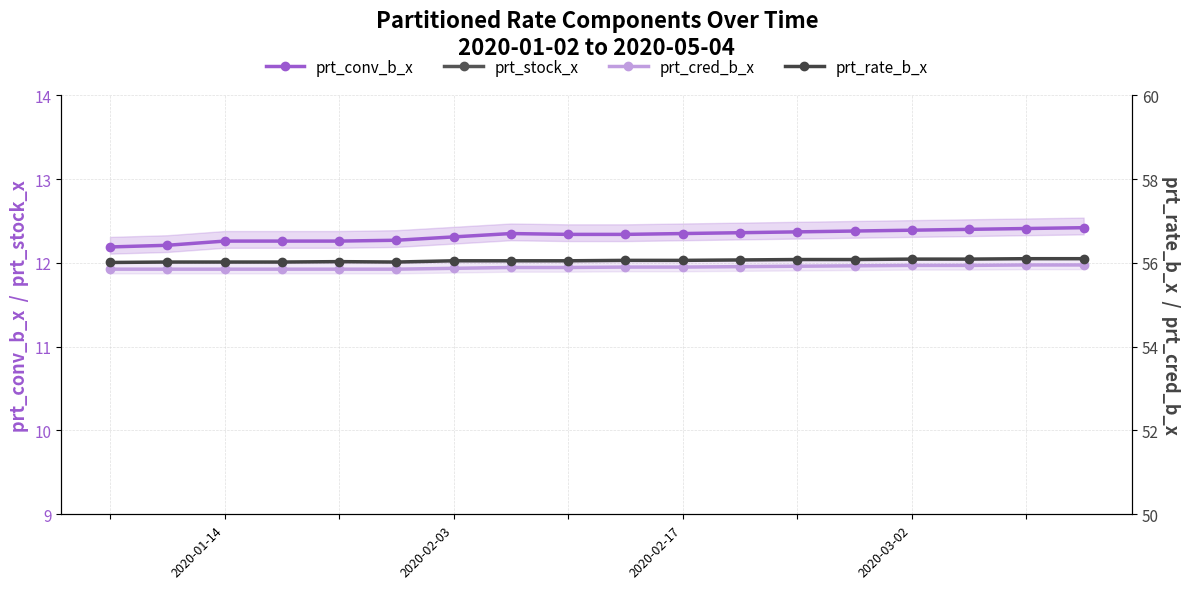

How many lines are shown in the chart?

4